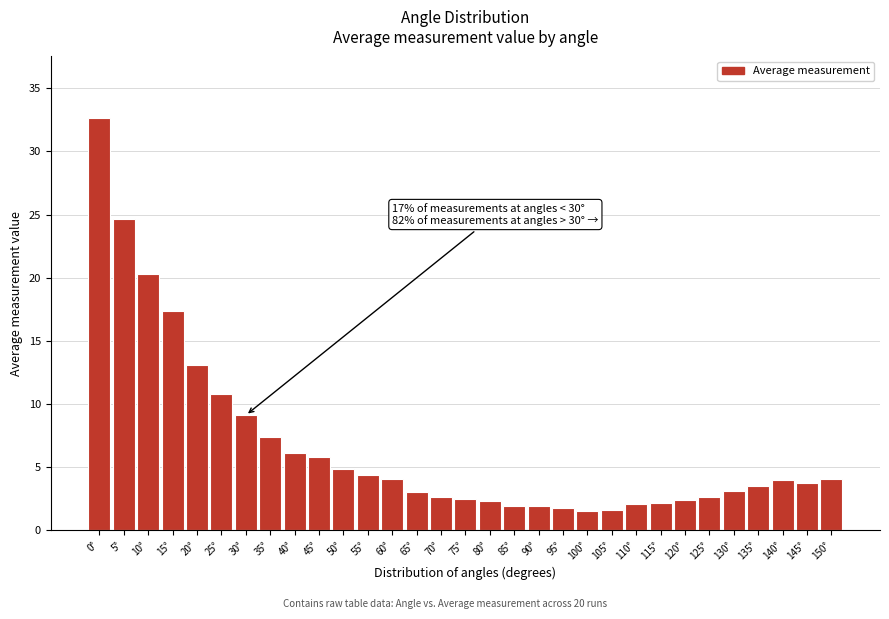

What is the sum of all values?

207.2